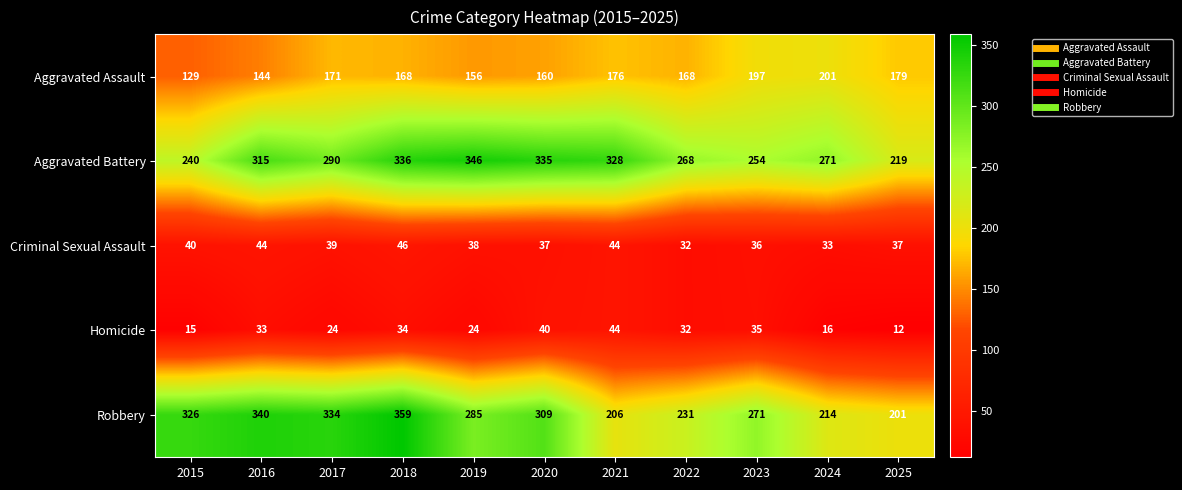

At how many categories does at least one series exceed 89?

11